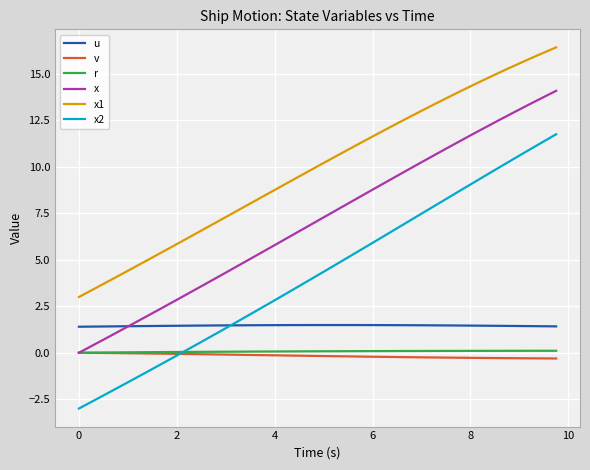

True or false: x and x2 cross at least once.

False